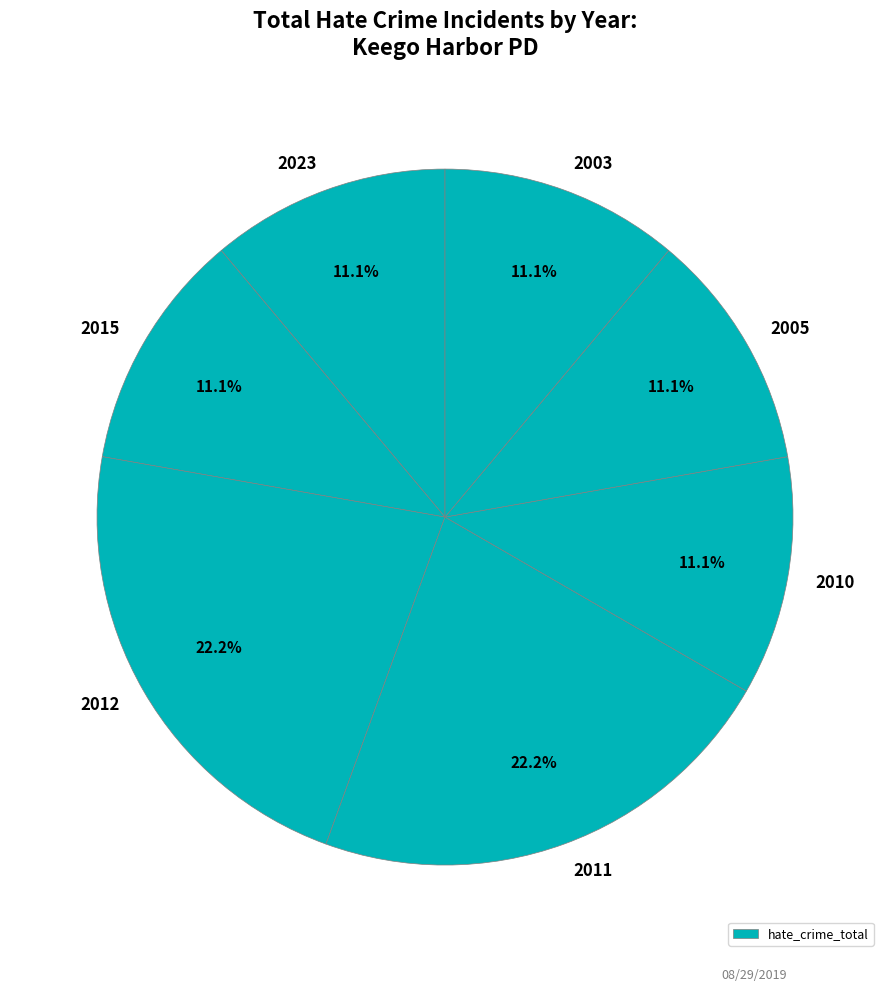

How many slices are in this pie chart?

7